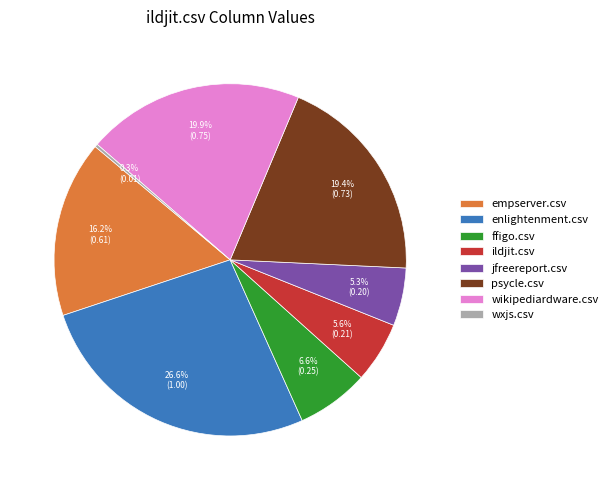

To the nearest percent, what percentage of the pie is empserver.csv?

16%